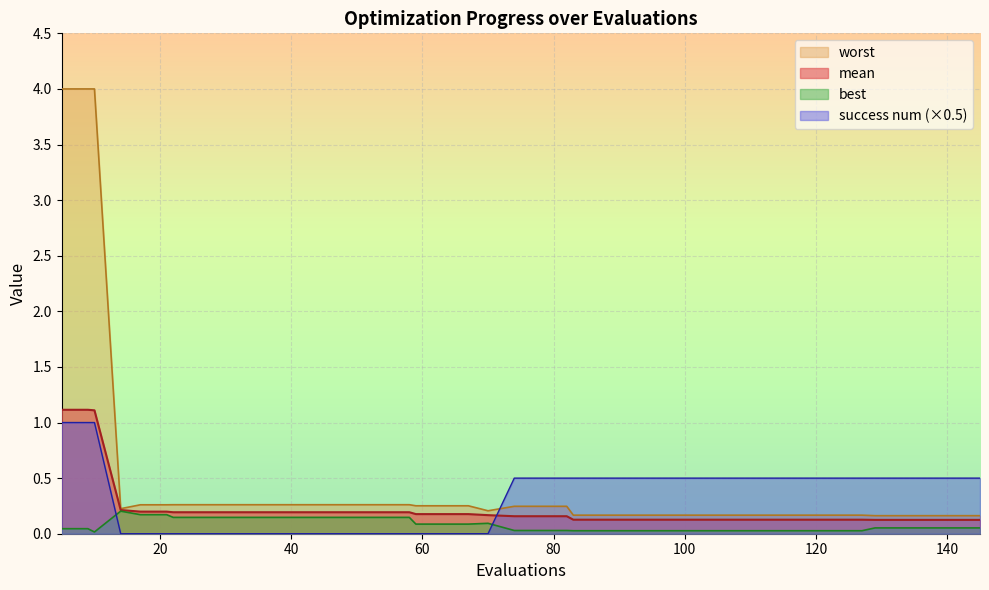

The best series shows 0.1 at 58. True or false?

True